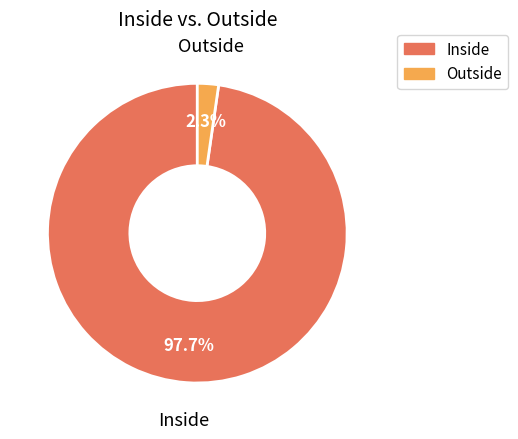

Count the number of slices in the pie.

2